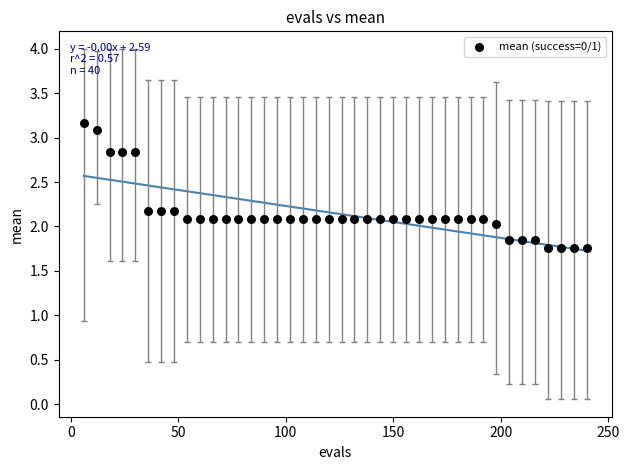

What is the range of X values (max minus min)?

234.0